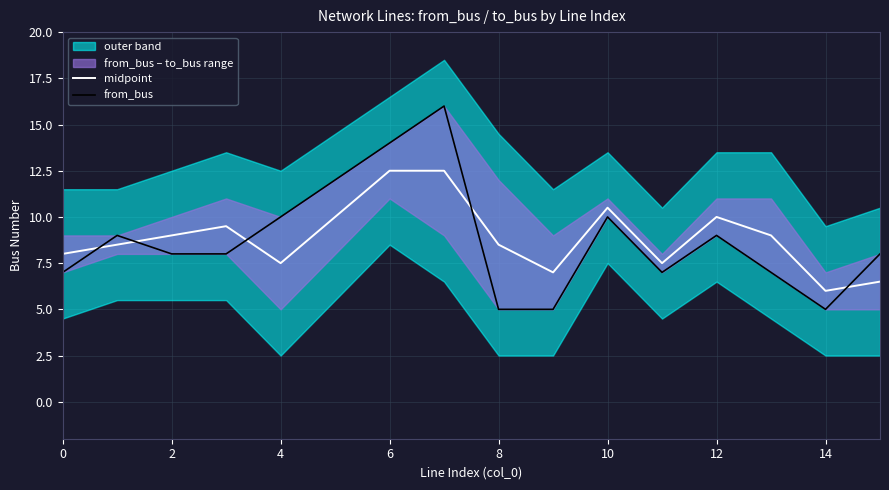

Which series ends up on top after the final intersection of from_bus and midpoint?

from_bus